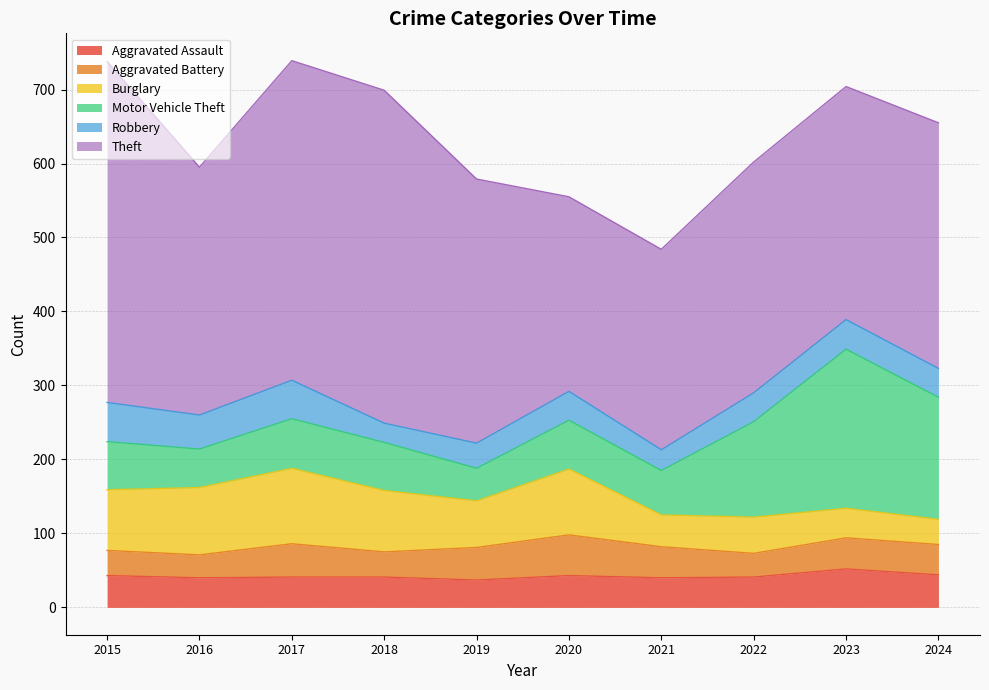

True or false: Aggravated Battery has a value of 61 at 2024.

False